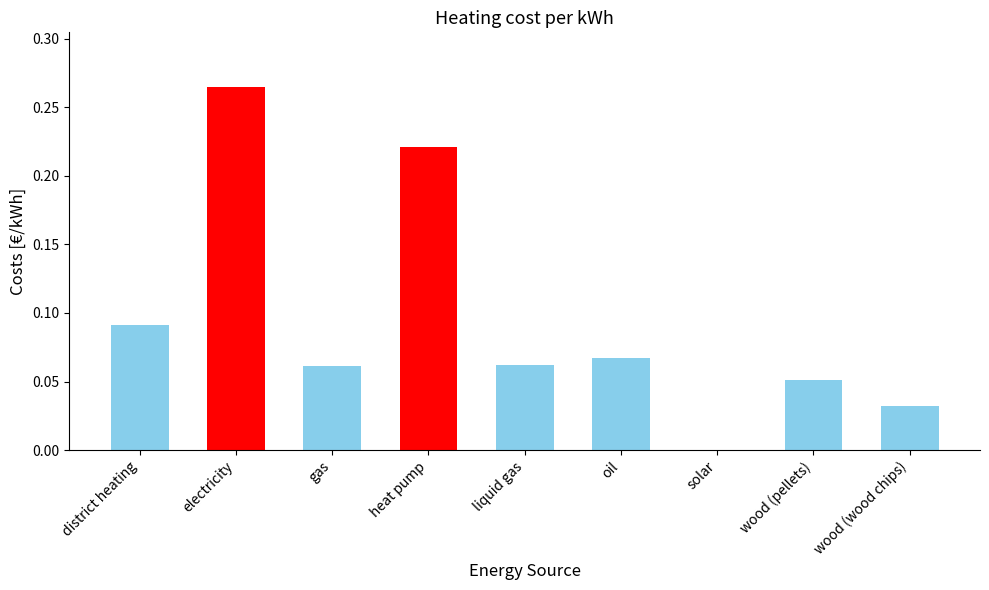

Which has a higher value, liquid gas or wood (wood chips)?

liquid gas